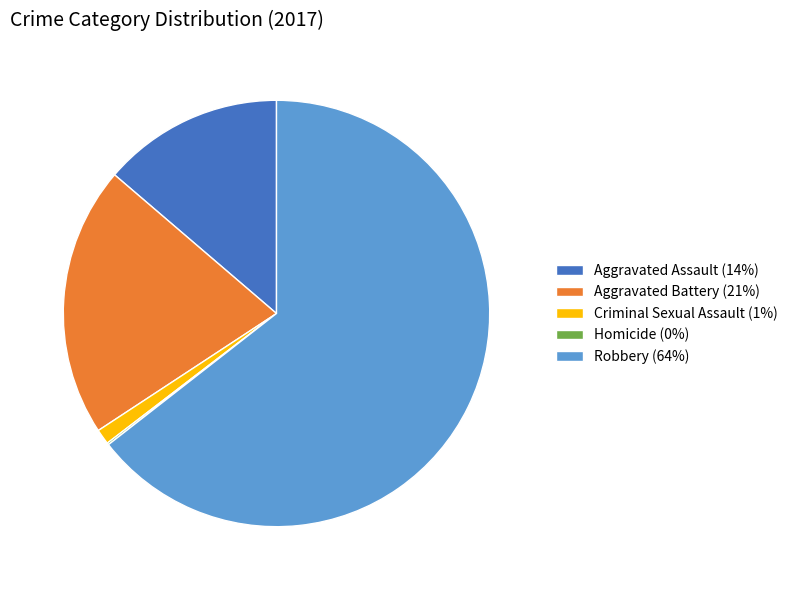

Which category accounts for the majority?

Robbery